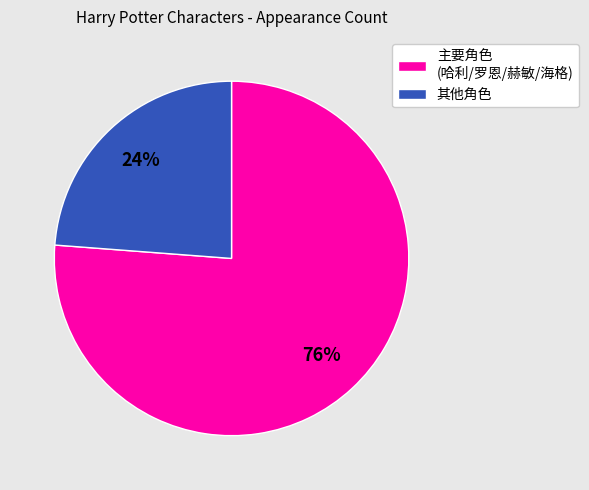

True or false: 主要角色 (哈利/罗恩/赫敏/海格) accounts for 76% of the total.

True